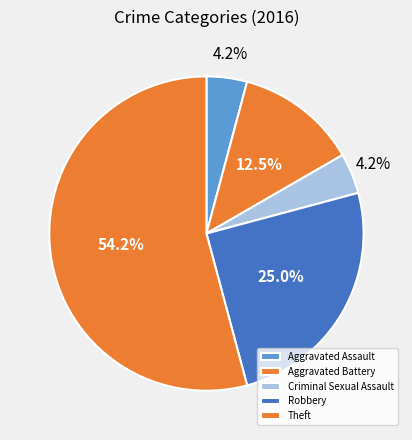

To the nearest percent, what is the difference between the largest and smallest slice percentages?

50%